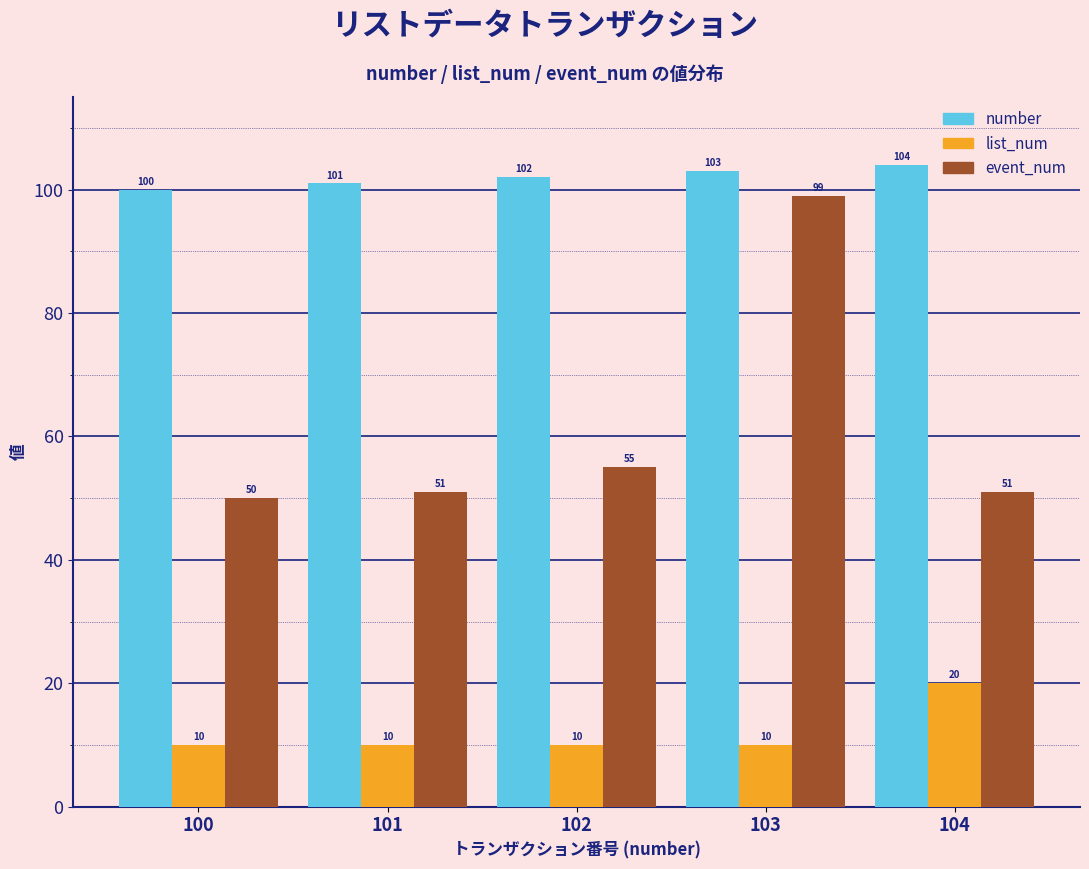

Rank the series by their average value, from lowest to highest.

list_num, event_num, number